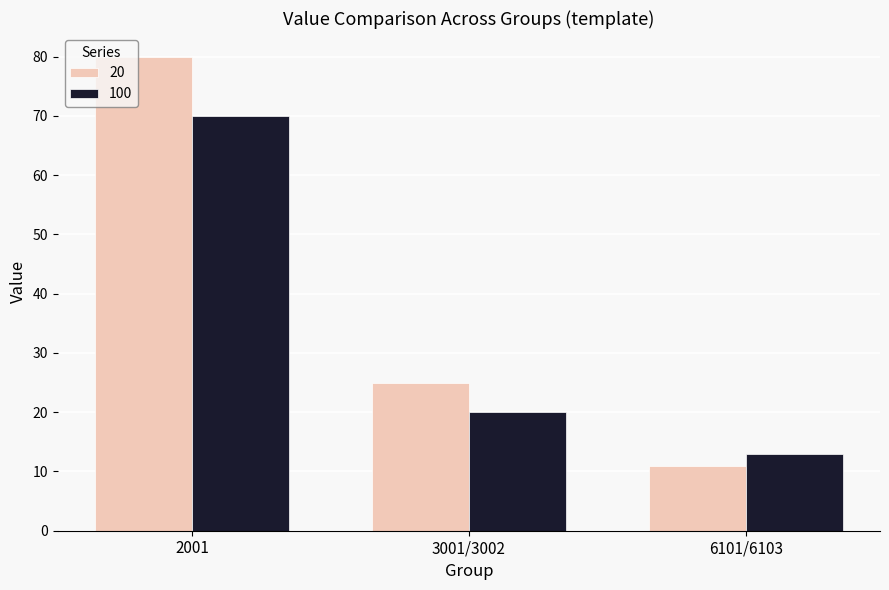

What are all the series names shown in the legend?

20, 100